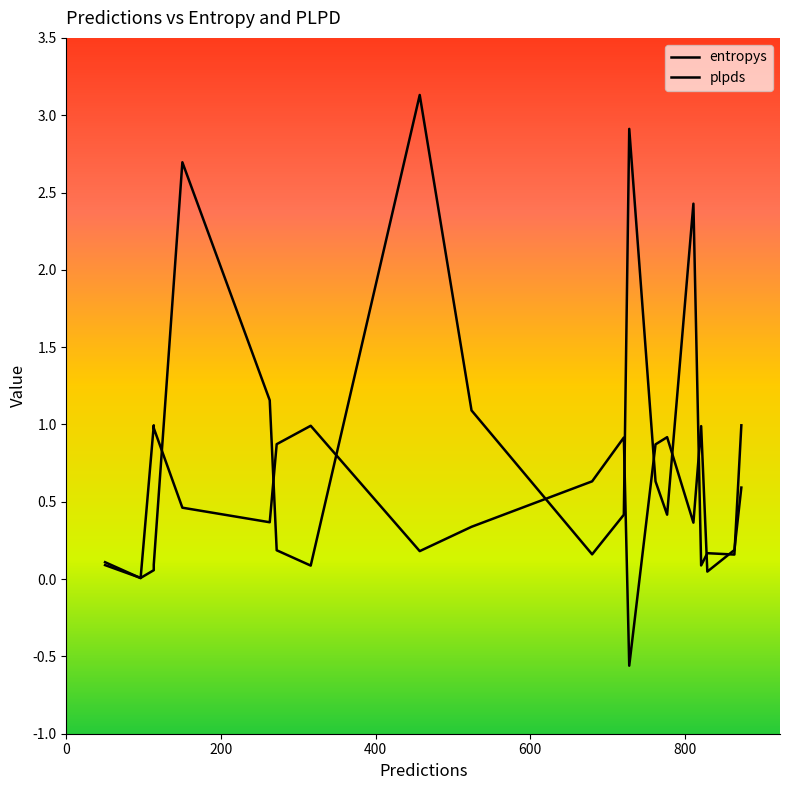

Where is the first local maximum for plpds?

400